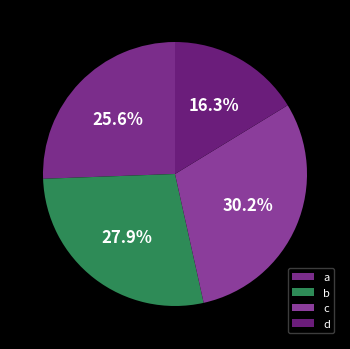

Which slice is the smallest?

d